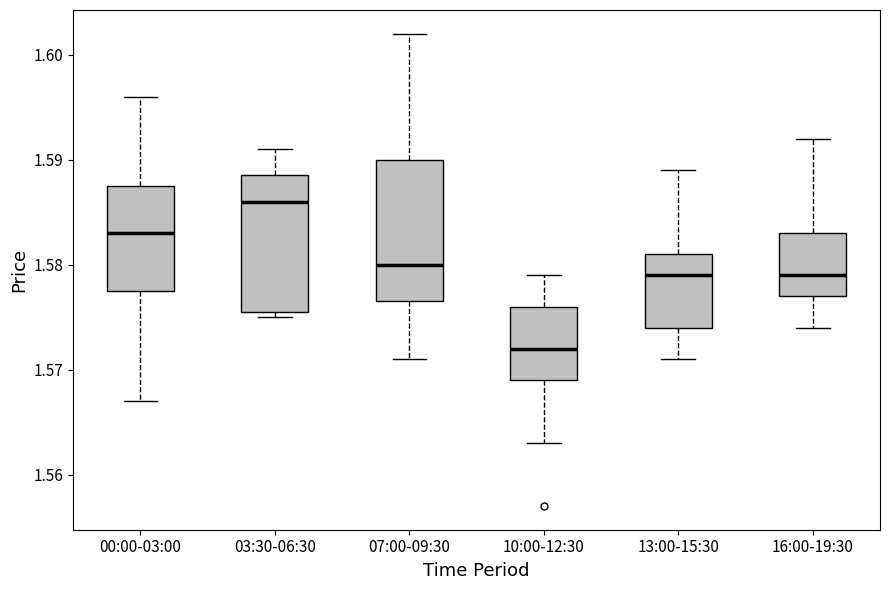

Reading left to right, transcribe this box plot: for each box, give where its median line is, the range the box spans, and where its two whiskers end, as read against the y-axis. The values are not printed on the chart, so give them approximately, as read against the axis.

00:00-03:00: median 1.583, box 1.578 to 1.588, whiskers 1.567 to 1.596
03:30-06:30: median 1.586, box 1.576 to 1.589, whiskers 1.575 to 1.591
07:00-09:30: median 1.580, box 1.577 to 1.590, whiskers 1.571 to 1.602
10:00-12:30: median 1.572, box 1.569 to 1.576, whiskers 1.563 to 1.579
13:00-15:30: median 1.579, box 1.574 to 1.581, whiskers 1.571 to 1.589
16:00-19:30: median 1.579, box 1.577 to 1.583, whiskers 1.574 to 1.592